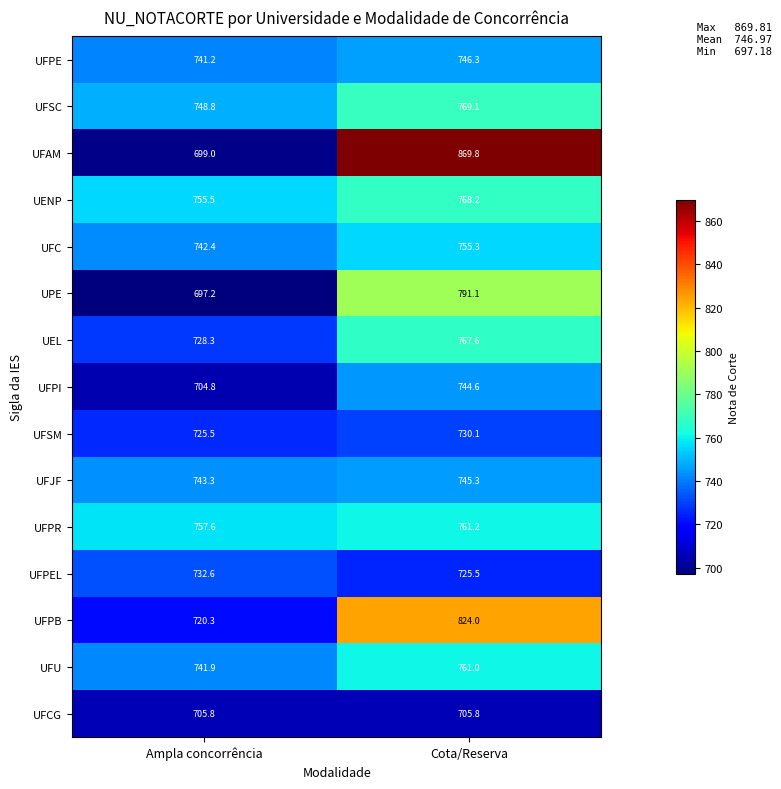

Rank the series by their maximum value, from lowest to highest.

UFCG, UFSM, UFPEL, UFPI, UFJF, UFPE, UFC, UFU, UFPR, UEL, UENP, UFSC, UPE, UFPB, UFAM